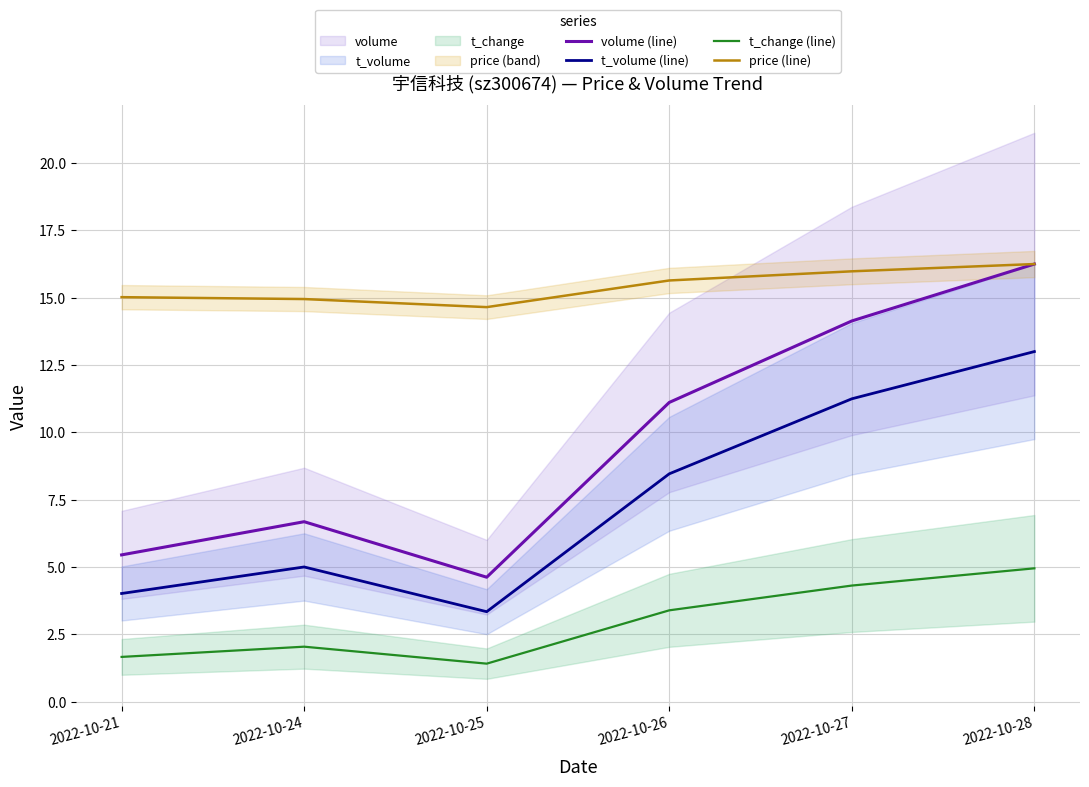

What is the difference between the t_volume (line) values at 2022-10-25 and 2022-10-24?

1.7